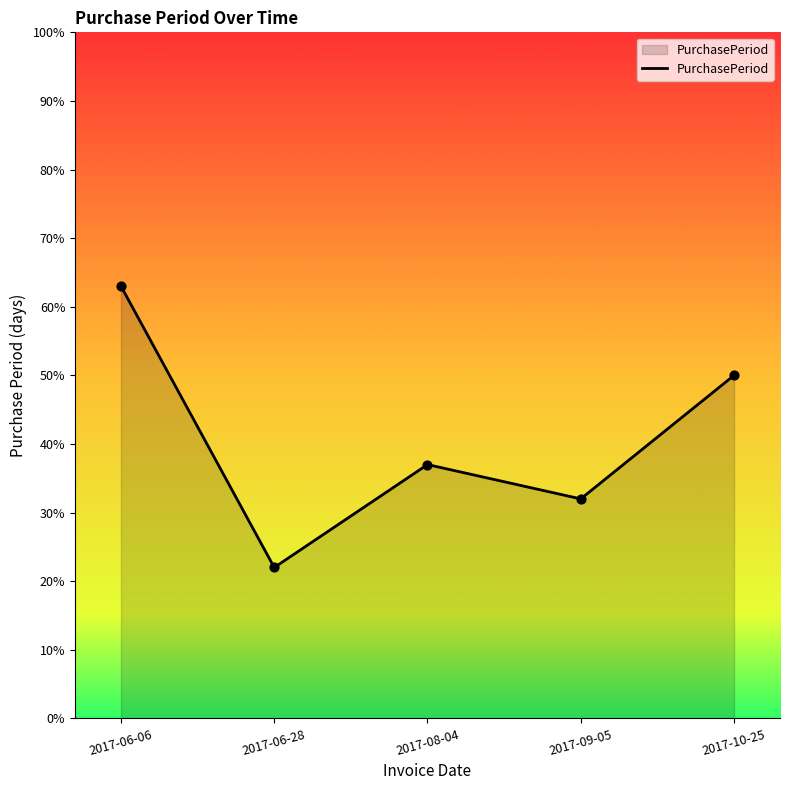

What is the change in value from 2017-09-05 to 2017-10-25?

+18